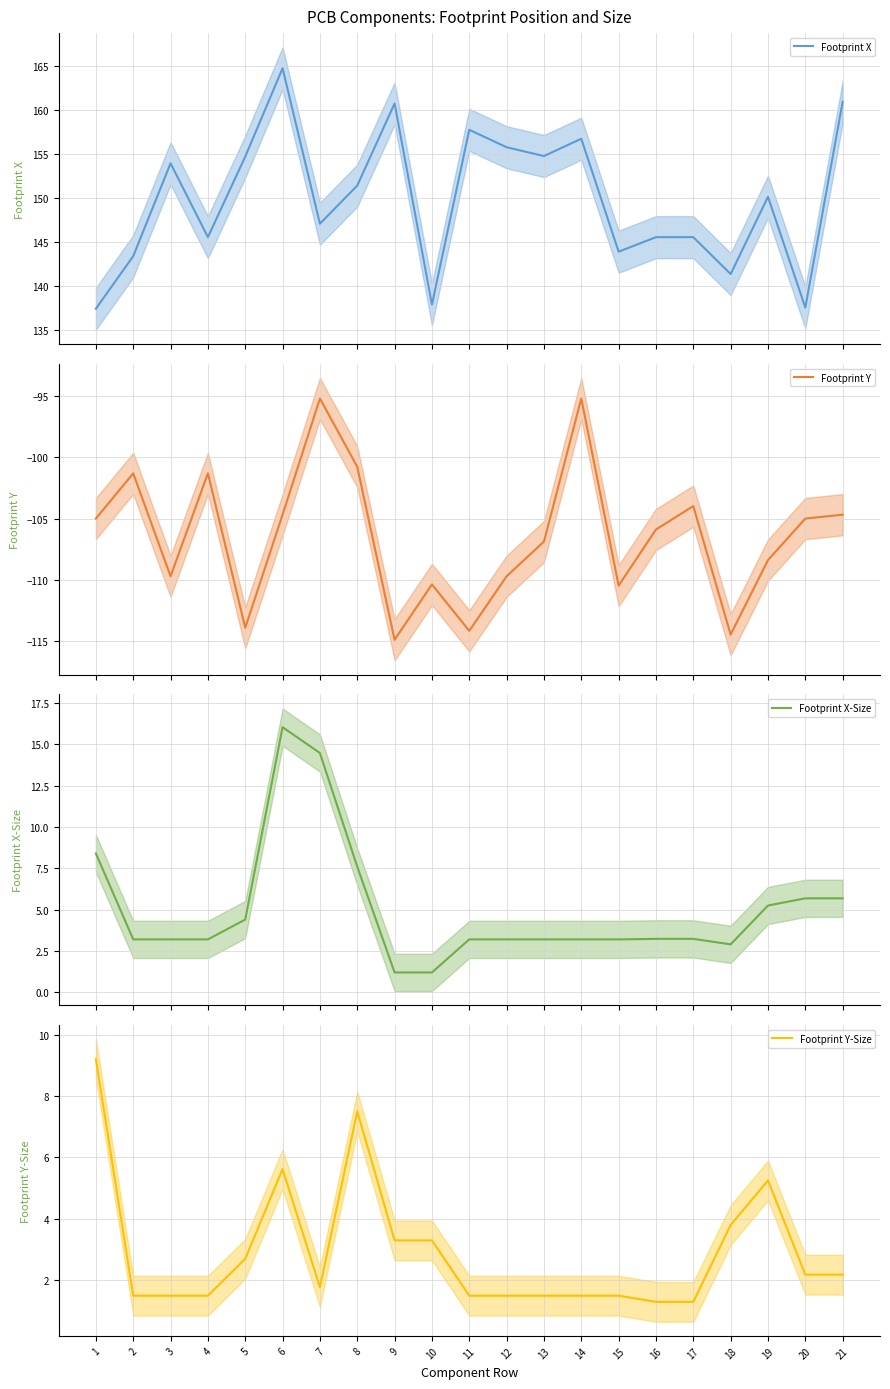

Is this an area chart (filled region under the line)?

No